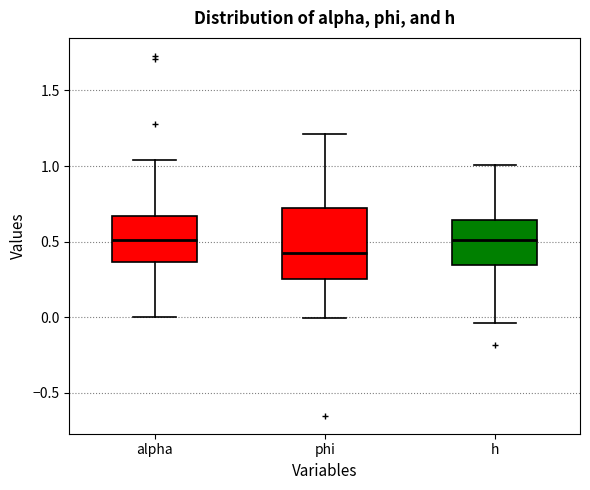

Reading left to right, read every box against the y-axis: the position of its median line, the range the box covers, and the ends of its whiskers. The values are not printed on the chart, so give them approximately, as read against the axis.

alpha: median 0.50, box 0.35 to 0.65, whiskers 0.00 to 1.05
phi: median 0.40, box 0.25 to 0.70, whiskers 0.00 to 1.20
h: median 0.50, box 0.35 to 0.65, whiskers -0.05 to 1.00